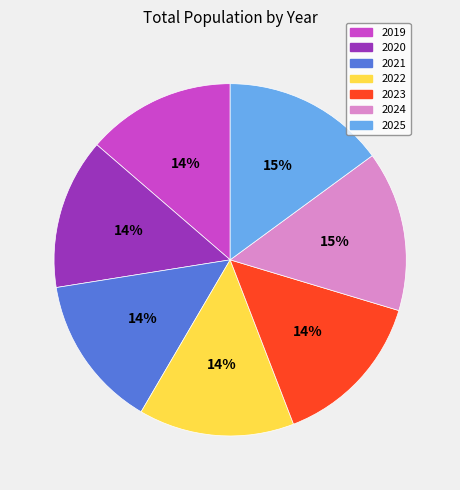

Do 2020 and 2025 together represent more than half of the pie?

No